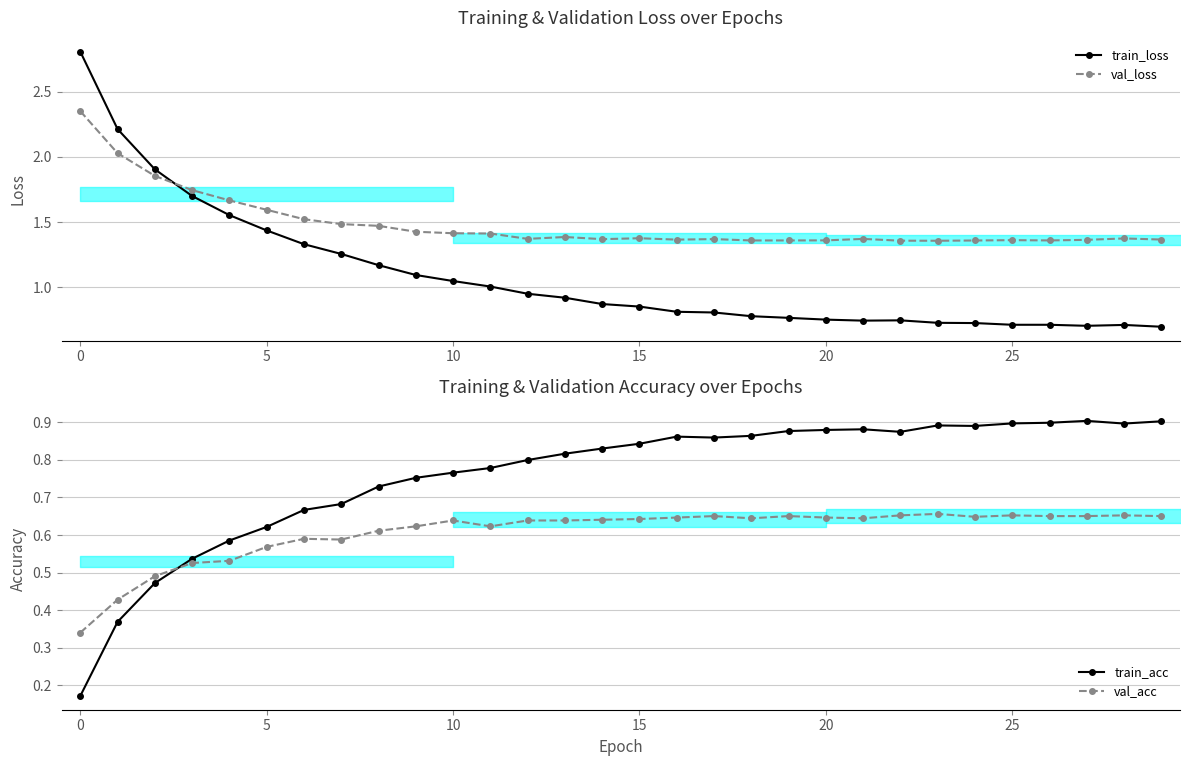

What are all the series names shown in the legend?

train_loss, val_loss, train_acc, val_acc